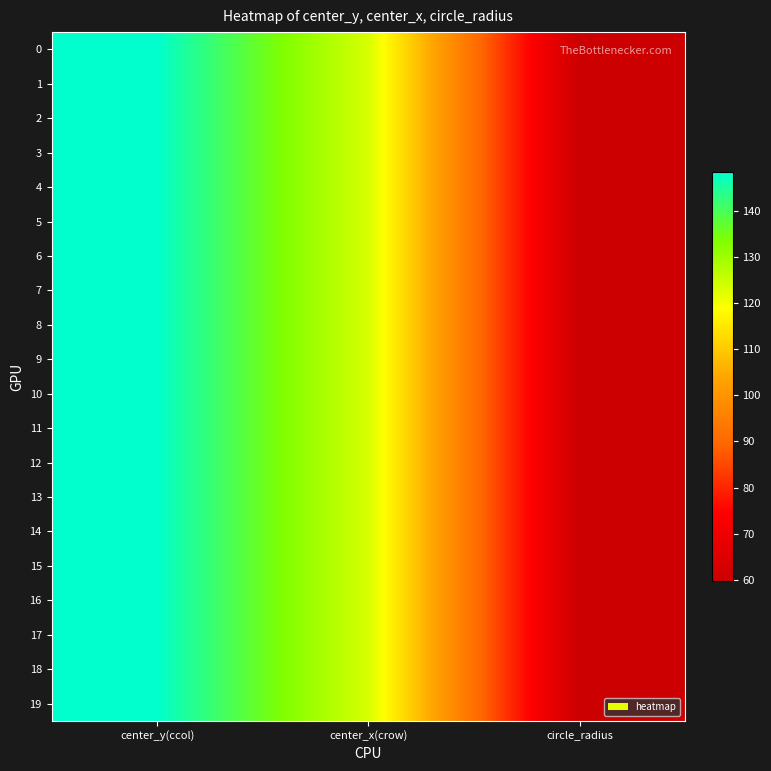

At how many categories does at least one series exceed 133?

1